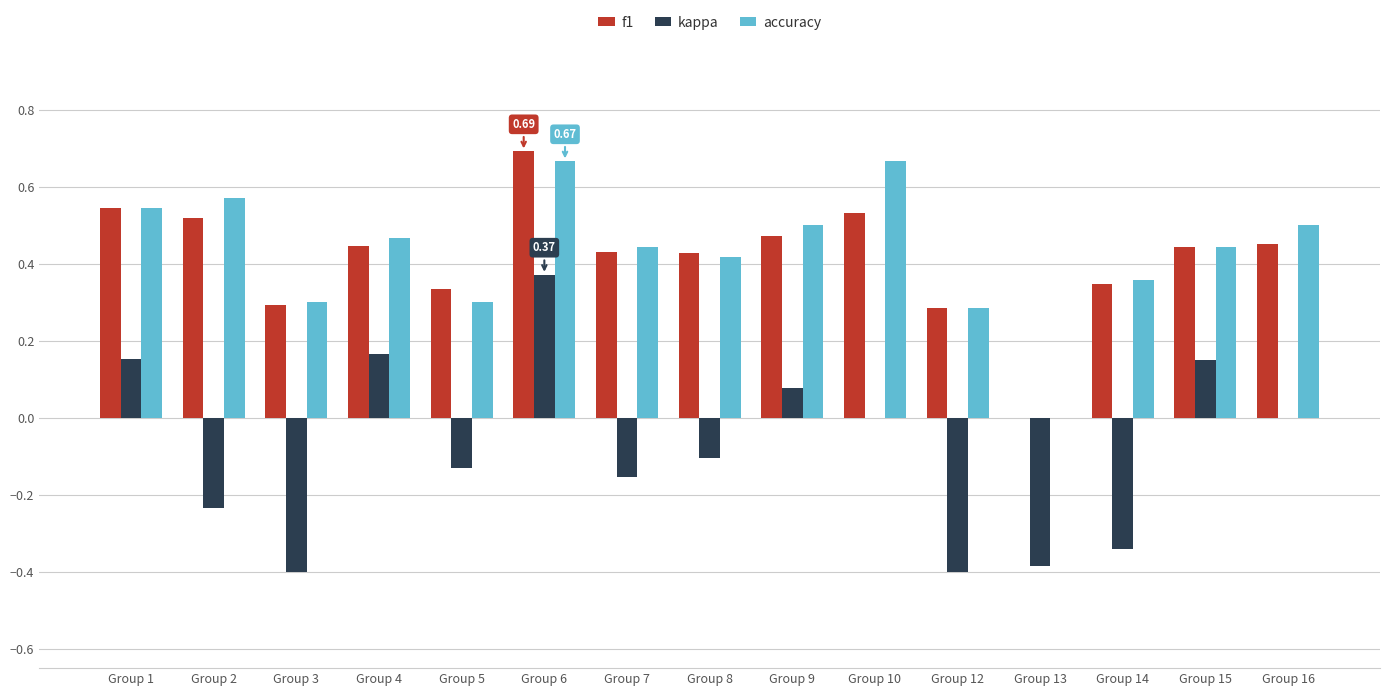

Which series has the widest spread of values?

kappa